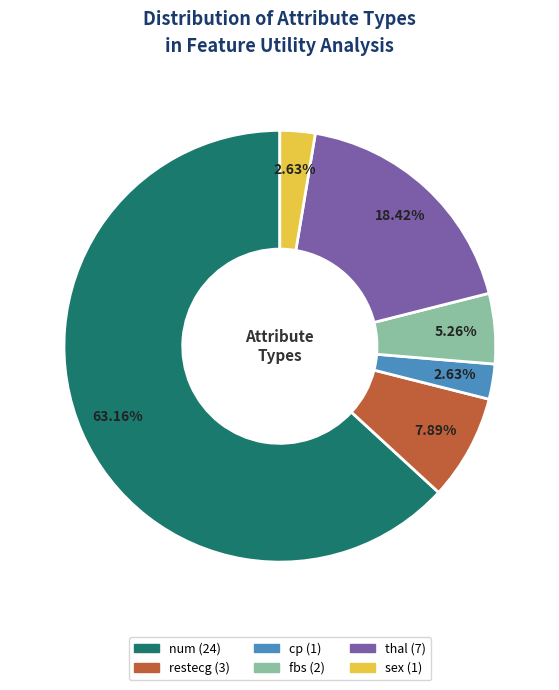

Is there a majority slice in this chart?

Yes